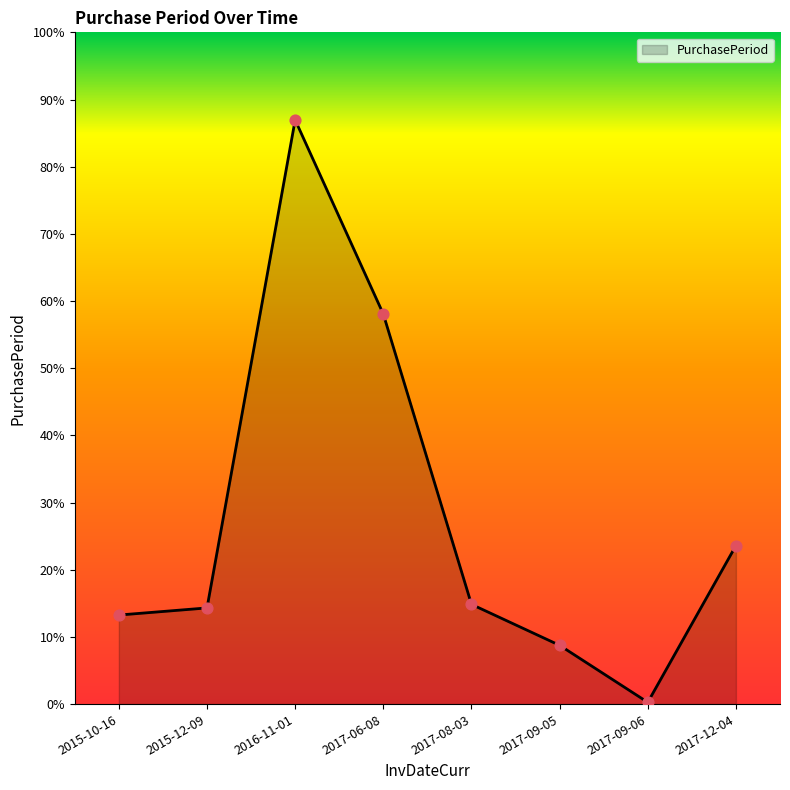

Between 2017-09-06 and 2017-12-04, which is larger?

2017-12-04